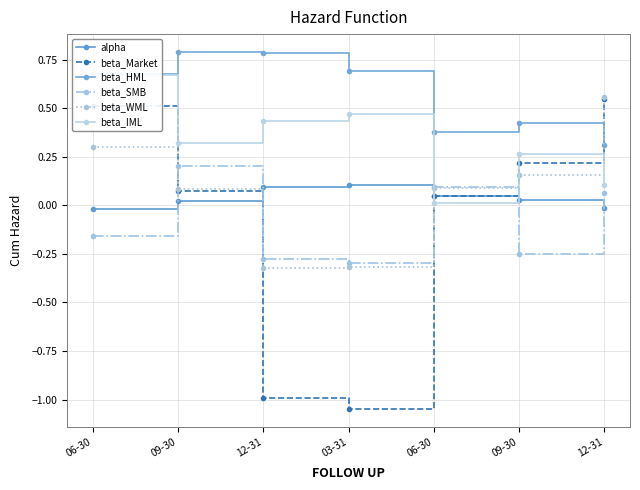

True or false: beta_IML has a value of 0.4 at 12-31.

True